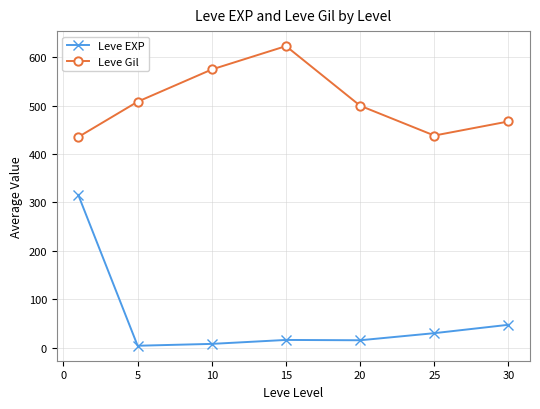

How many data points in Leve EXP are less than 15?

2